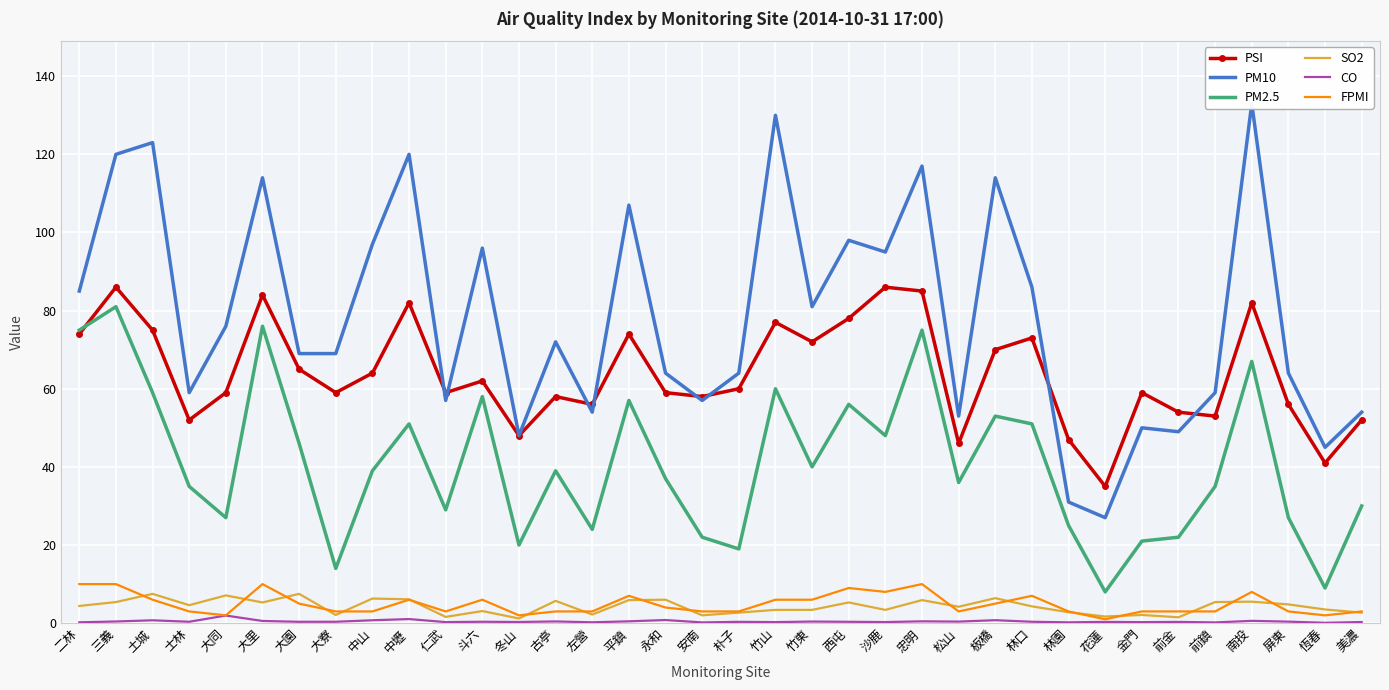

Is the value of FPMI at 板橋 greater than the value of PM2.5 at 古亭?

No